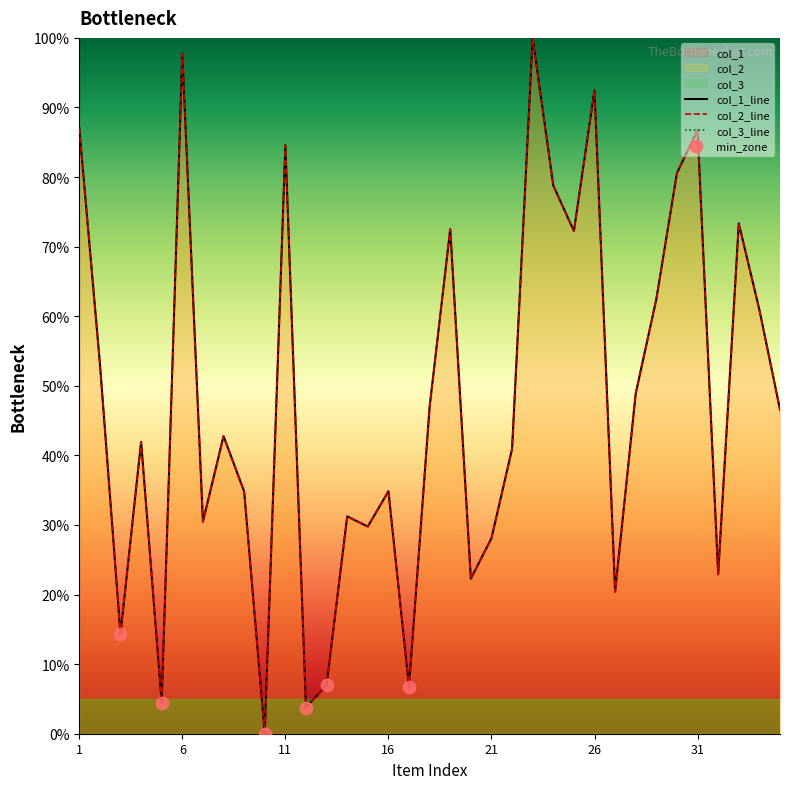

Which series has the widest spread of Y values?

col_1